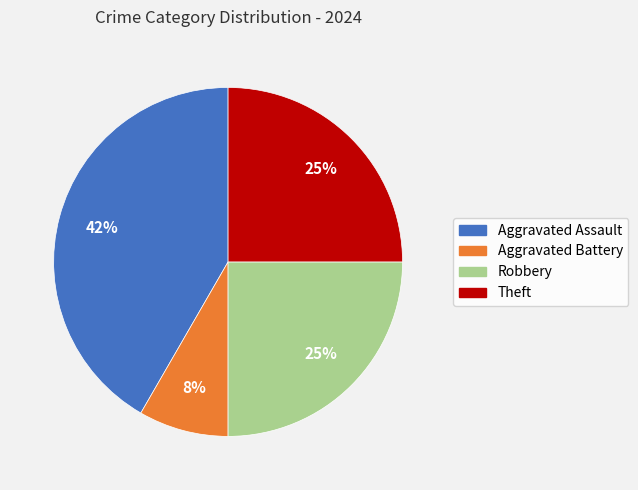

What is the largest slice in the pie chart?

Aggravated Assault